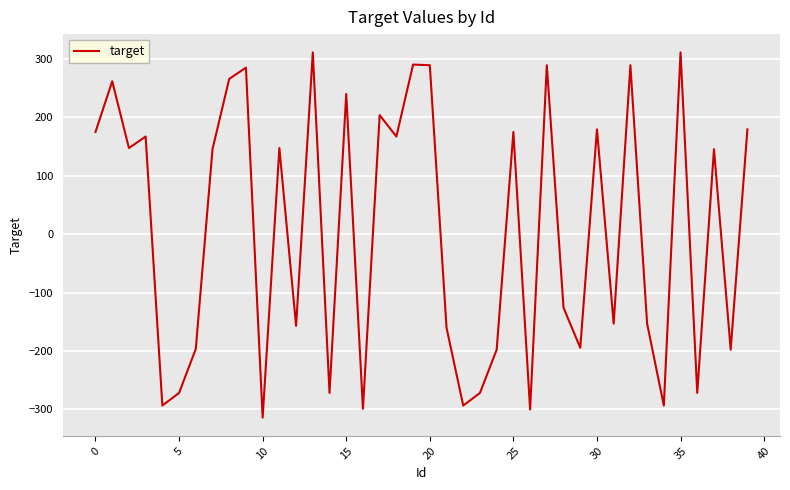

What is the greatest value displayed?

311.5